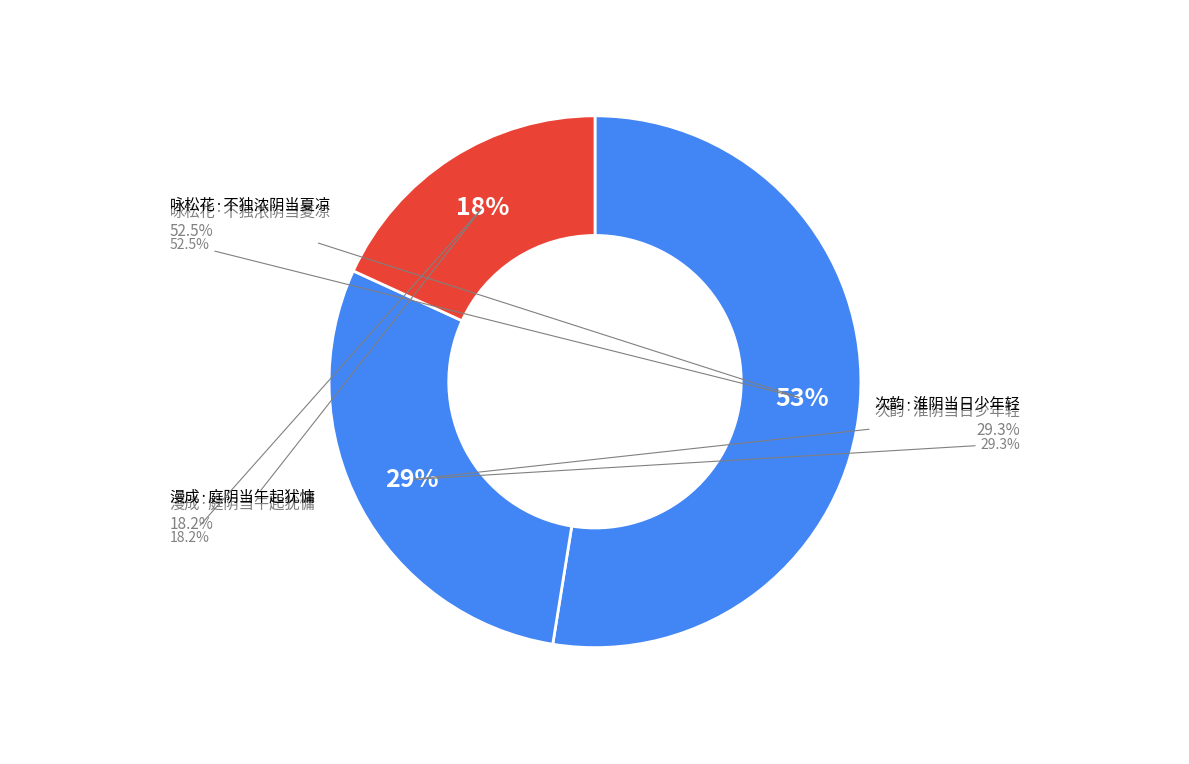

Do 漫成·庭阴当午起犹慵 and 咏松花·不独浓阴当夏凉 together represent more than half of the pie?

Yes